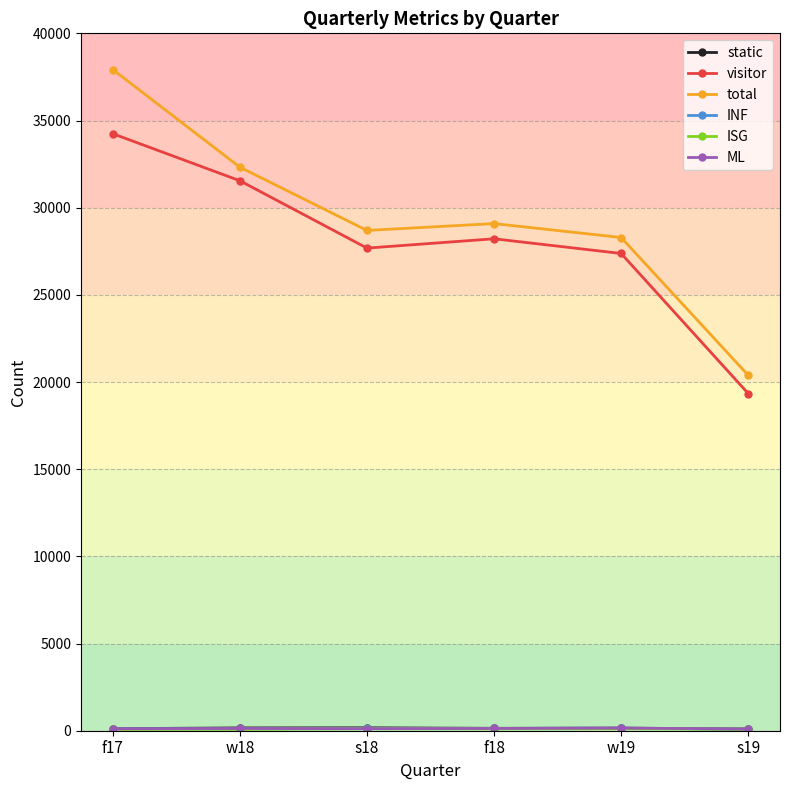

What is the sum of all total values?

176699